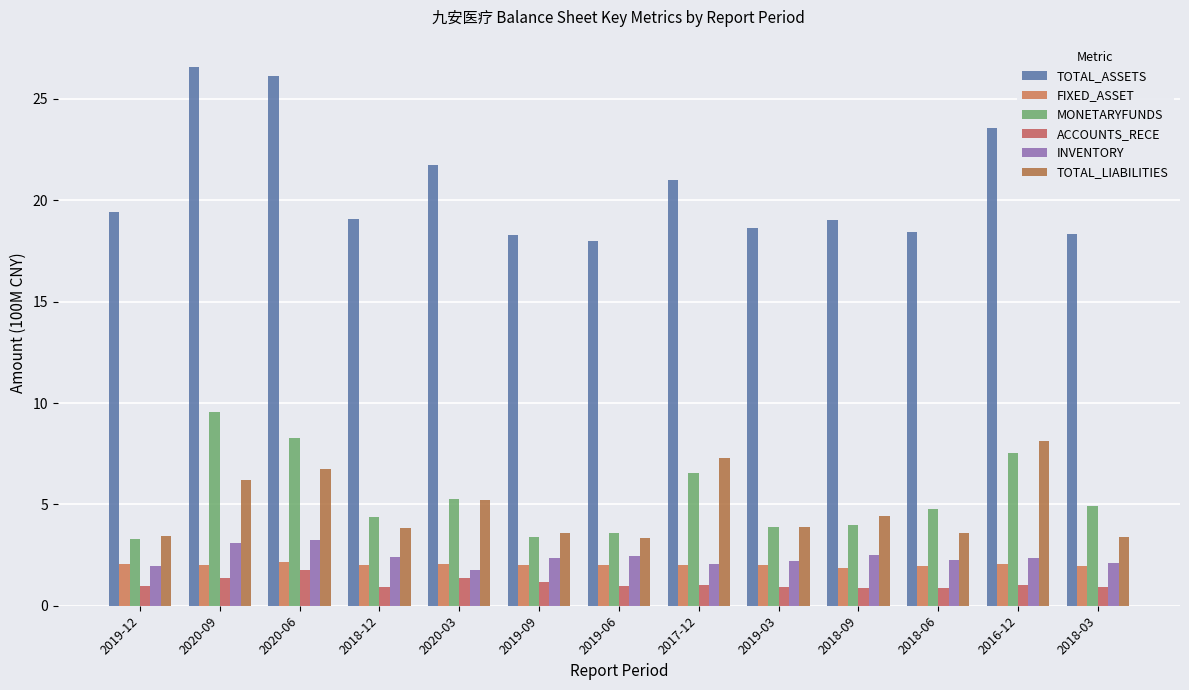

What is the label of the 6th bar from the left?

2019-09